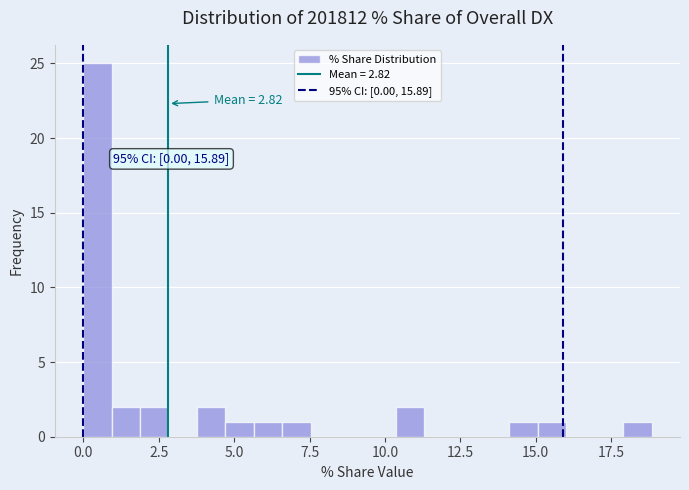

Around what value on the x-axis is the tallest bar? Give the approximate position of its centre, as read against the axis.

0.5